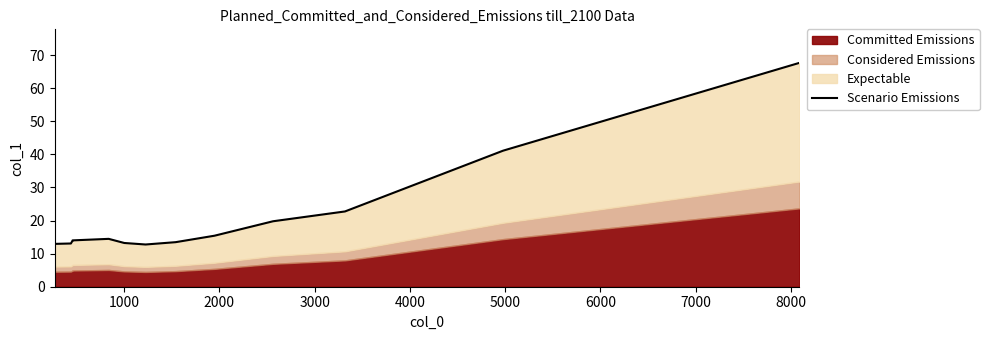

What is the average value?

20.6